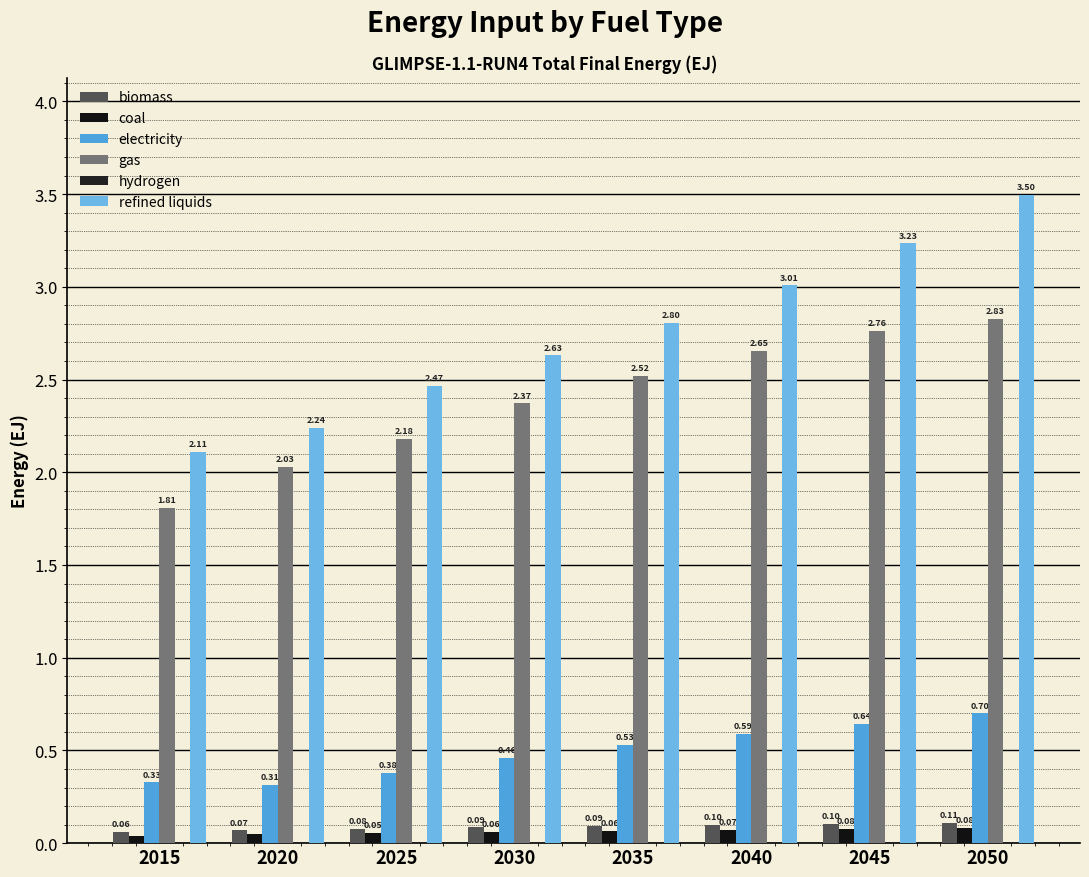

What is the average value of the refined liquids series?

2.7